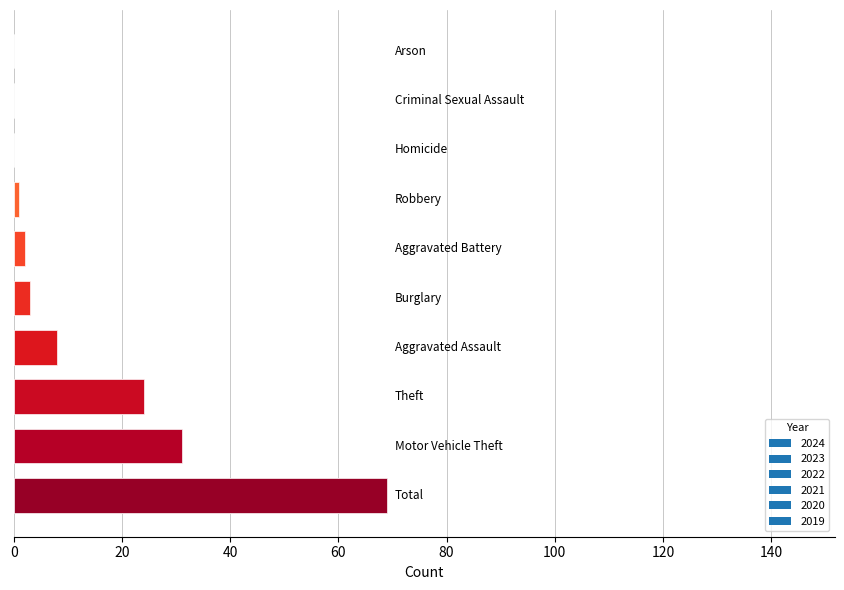

At which category is the sum across all series the highest?

Total